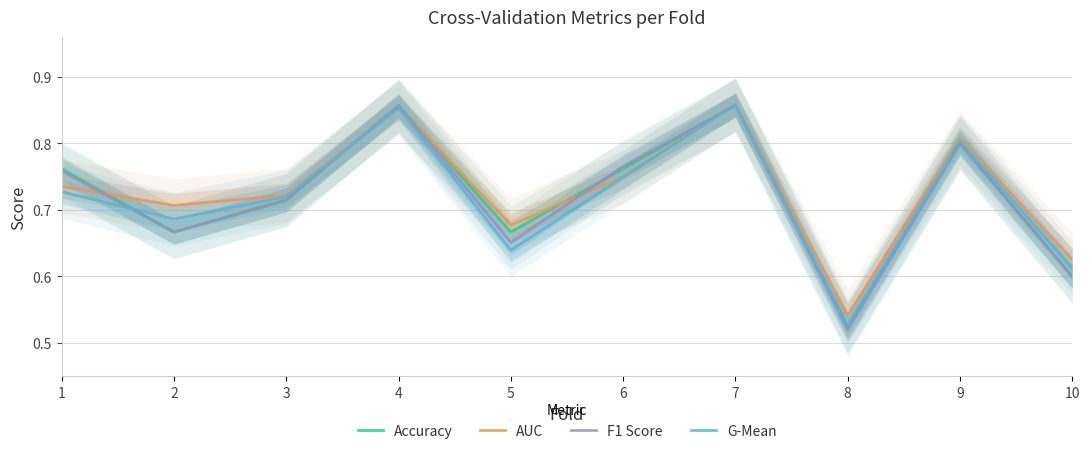

What is the average value of the Accuracy series?

0.7